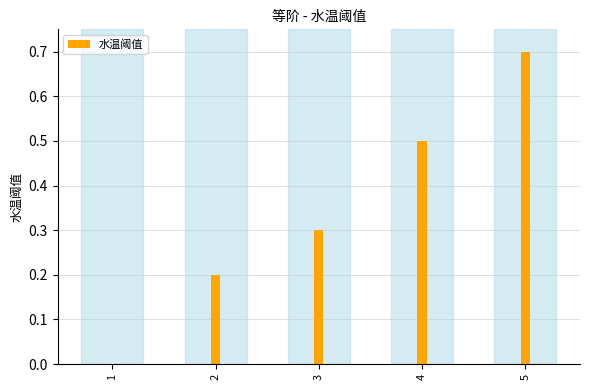

Which label corresponds to the largest value in the chart?

5